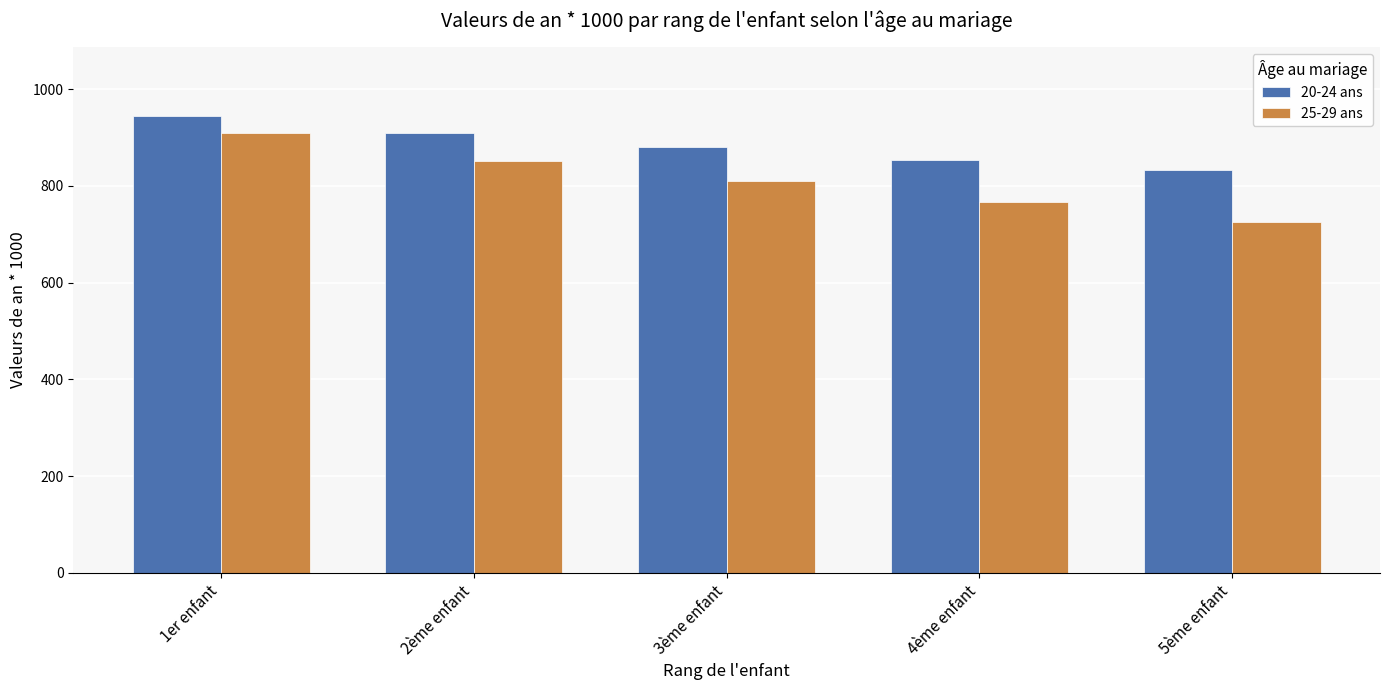

How many 20-24 ans values are between 853 and 910?

3